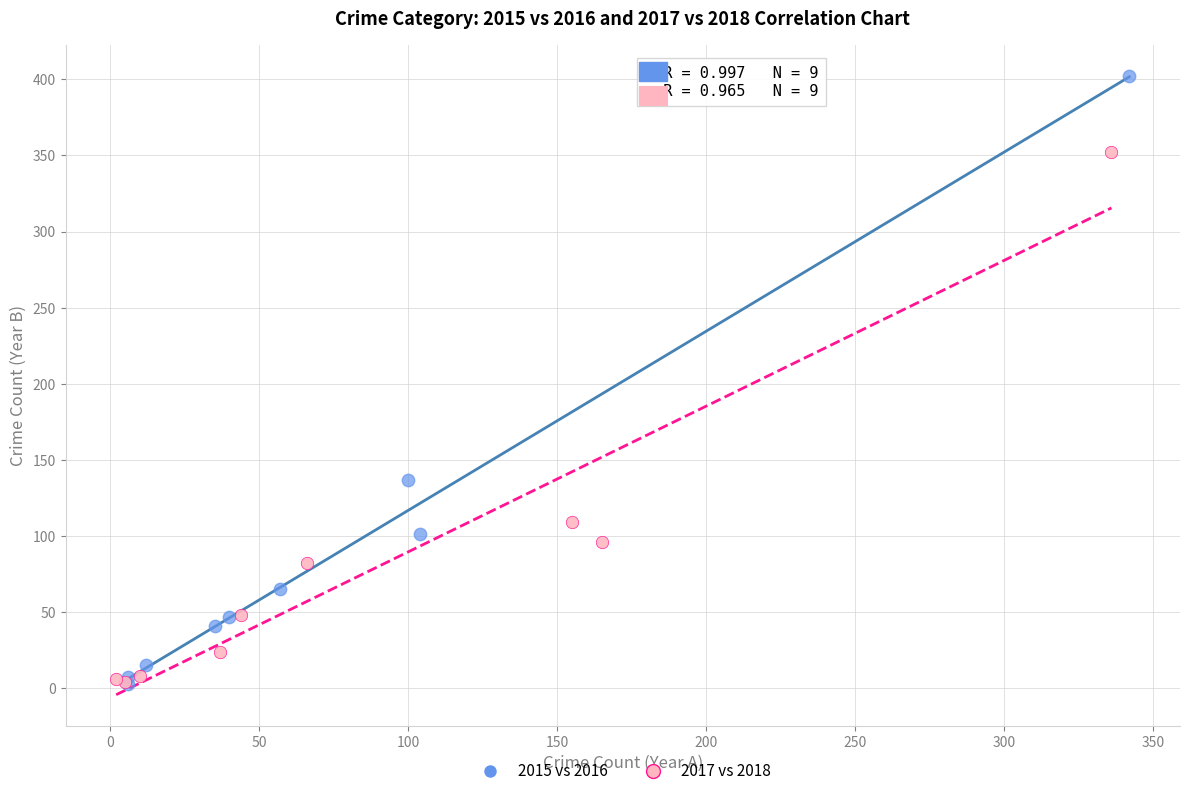

Which series has the widest spread of Y values?

2015 vs 2016